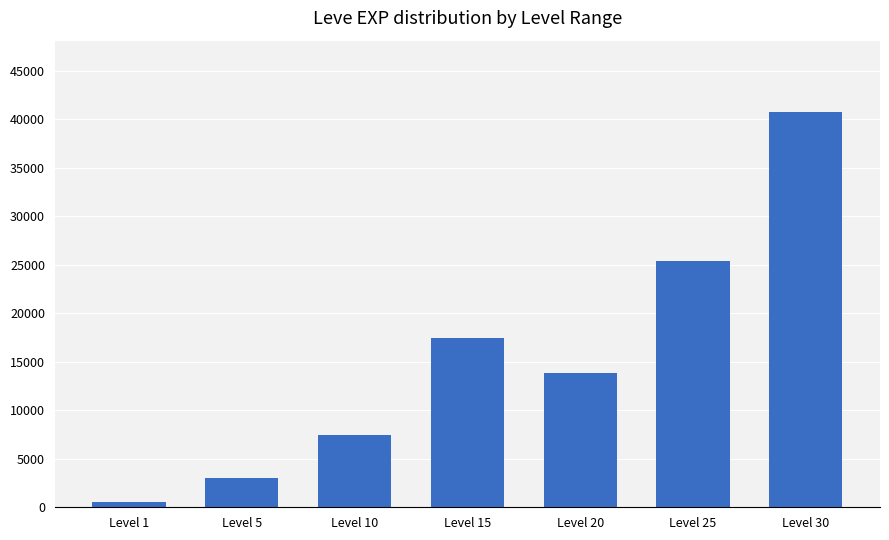

Are the bars horizontal?

No